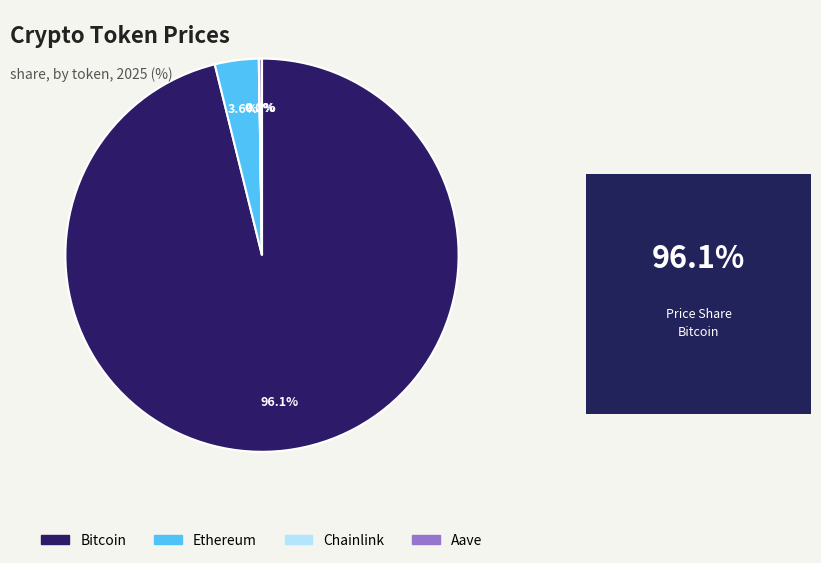

What percentage is the Ethereum slice, to the nearest percent?

4%